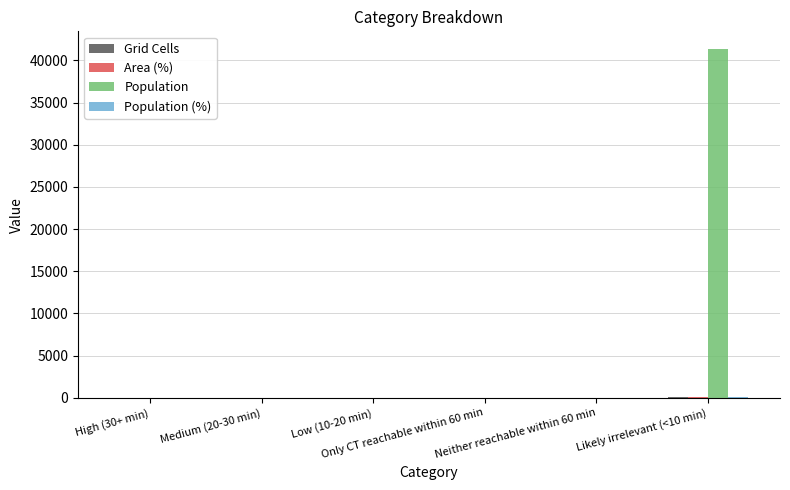

What is the greatest value displayed?

41384